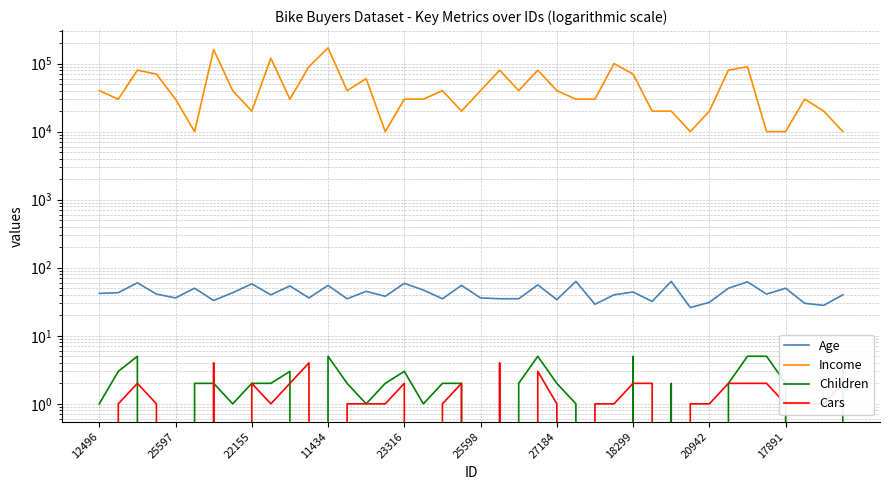

How many values in Children are above zero?

28